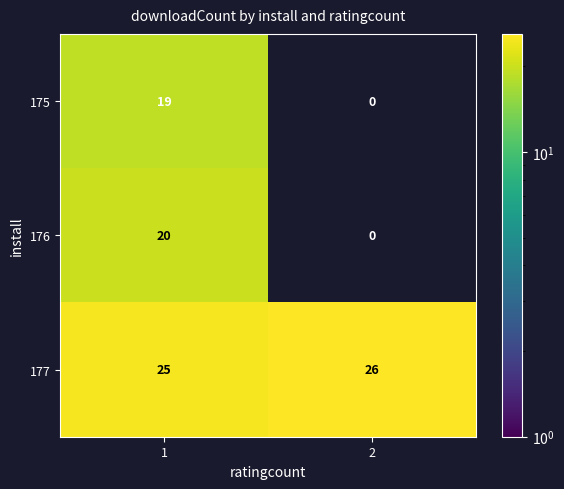

At how many categories does at least one series exceed 2?

2